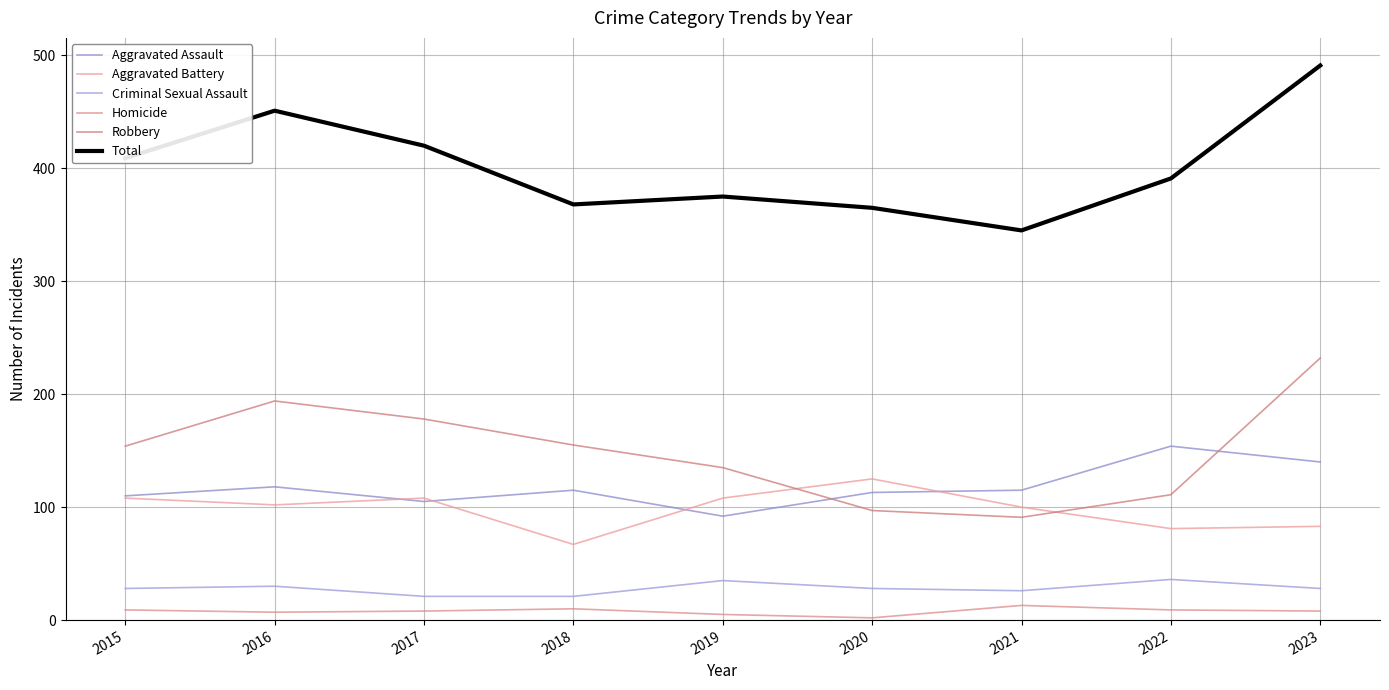

Is this an area chart (filled region under the line)?

No